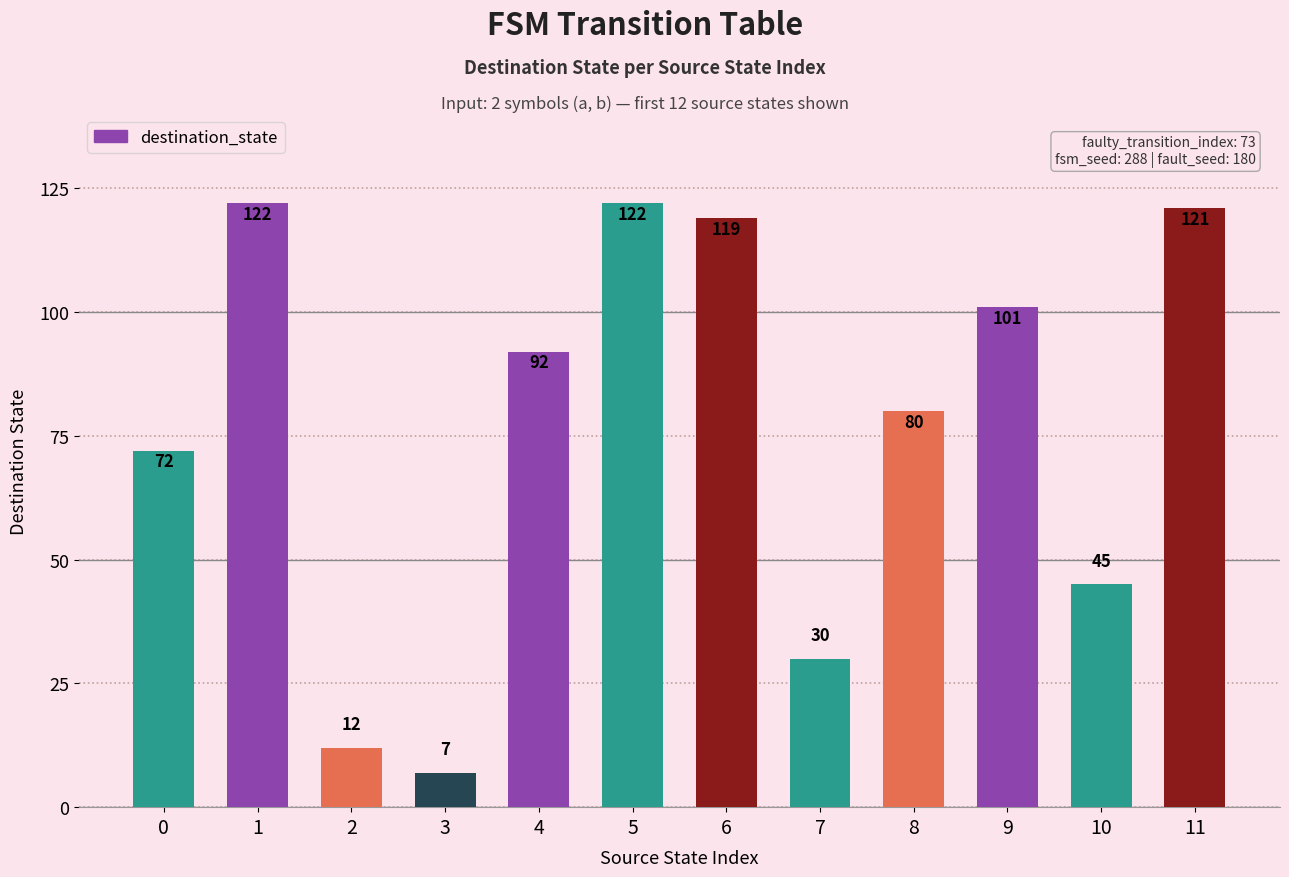

Approximately how many times larger is the value at 7 compared to 0?

0.4